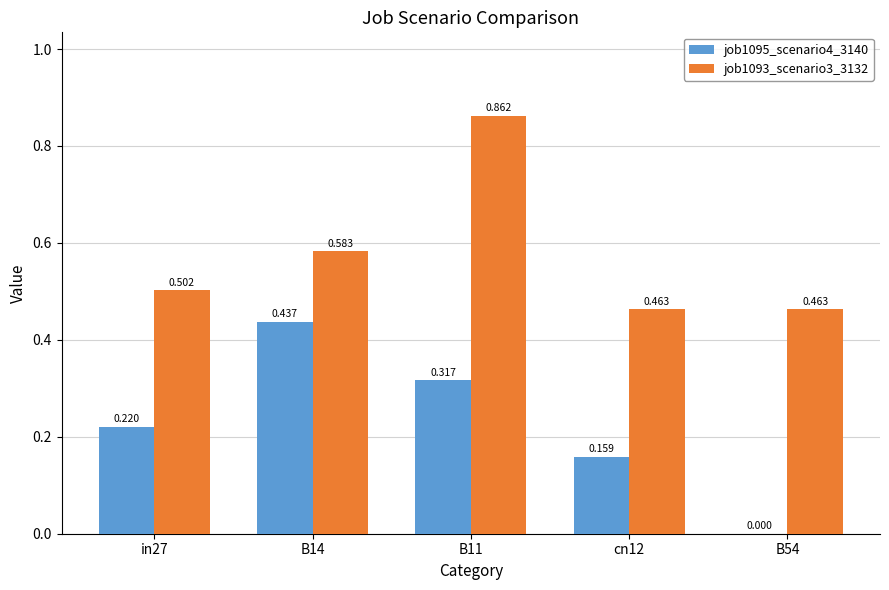

Is the value of job1095_scenario4_3140 at B54 greater than the value of job1093_scenario3_3132 at cn12?

No